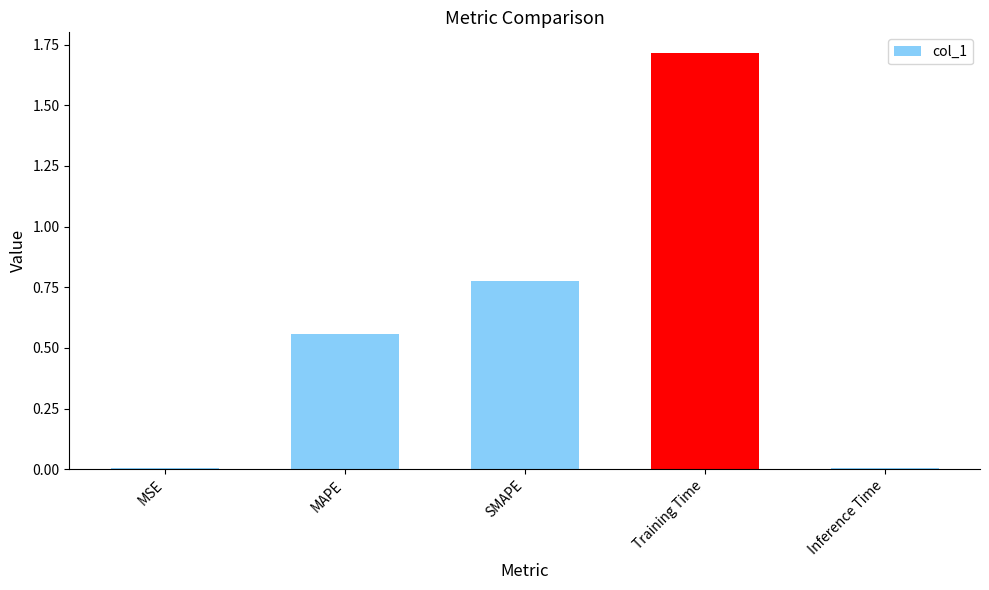

What is the label of the 3rd bar from the left?

SMAPE